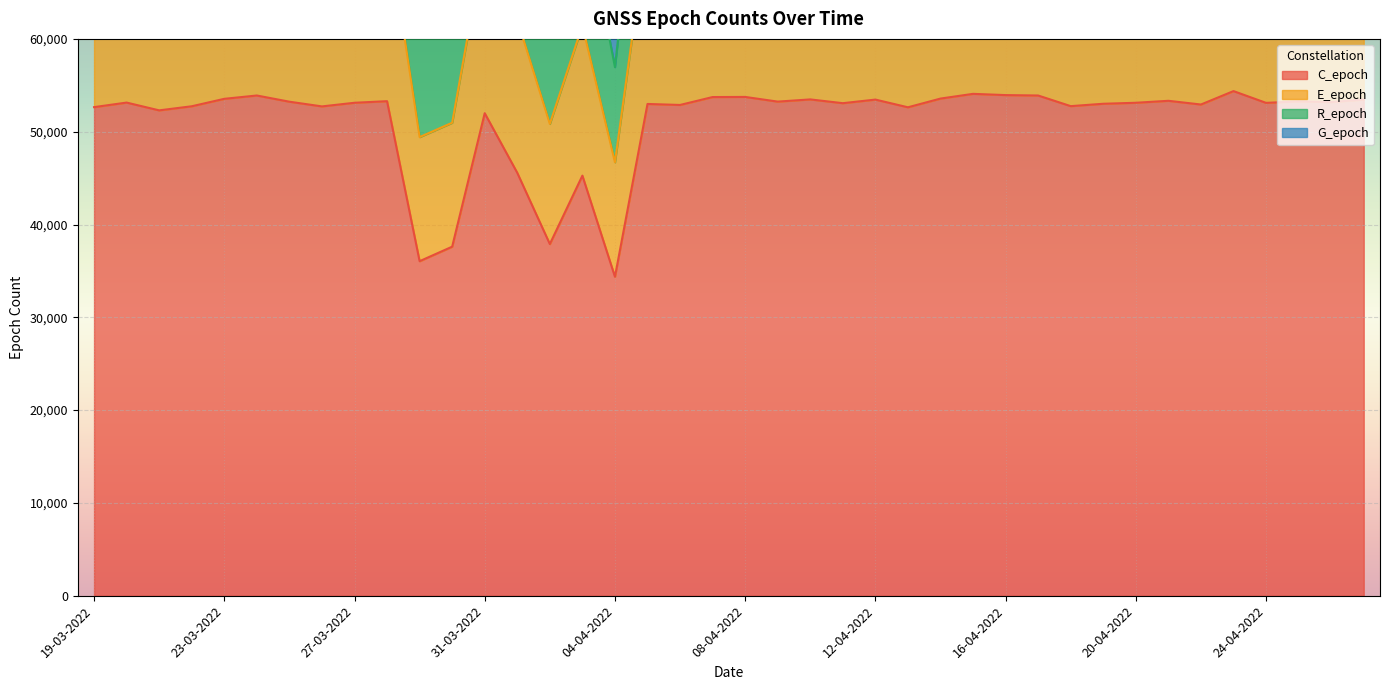

Rank the series by their maximum value, from lowest to highest.

C_epoch, E_epoch, R_epoch, G_epoch